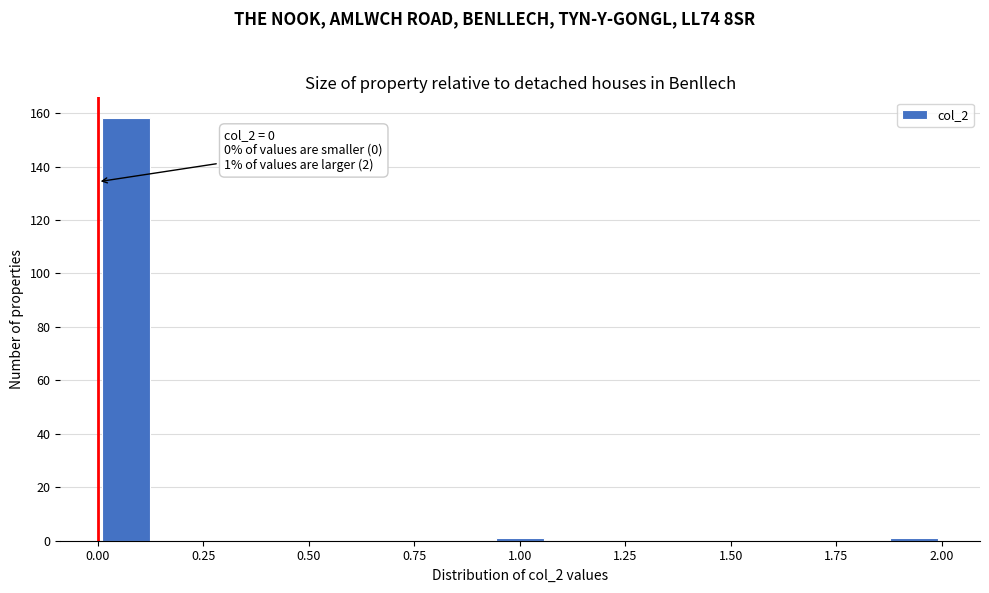

Read against the x-axis, roughly where is the centre of the tallest bar?

0.05